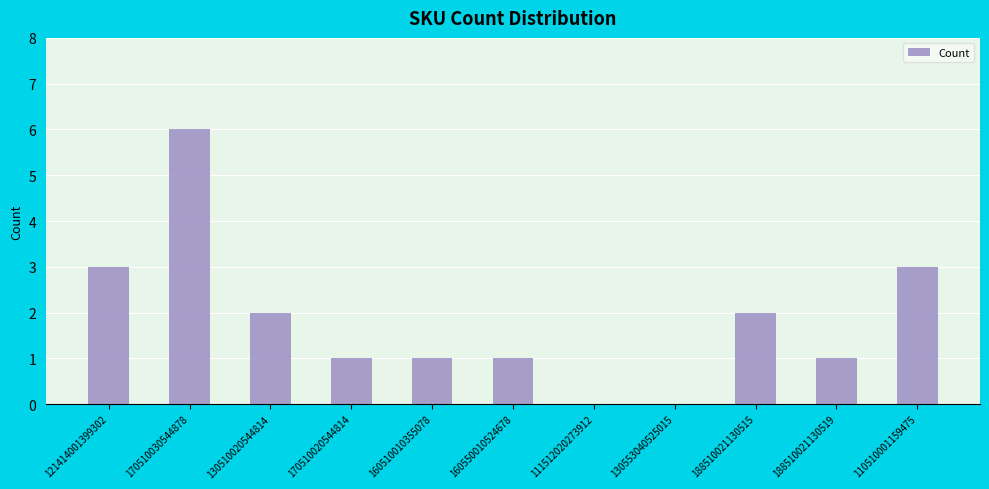

The value at 160510010355078 is 2. True or false?

False